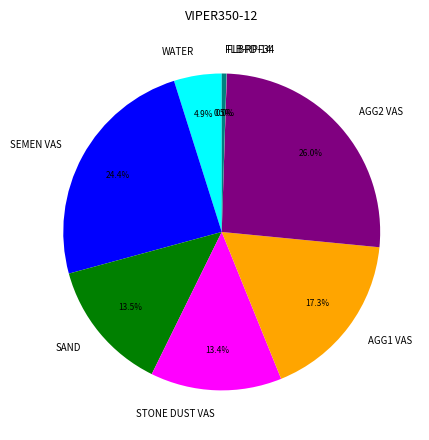

Which has a higher value, SAND or SEMEN VAS?

SEMEN VAS